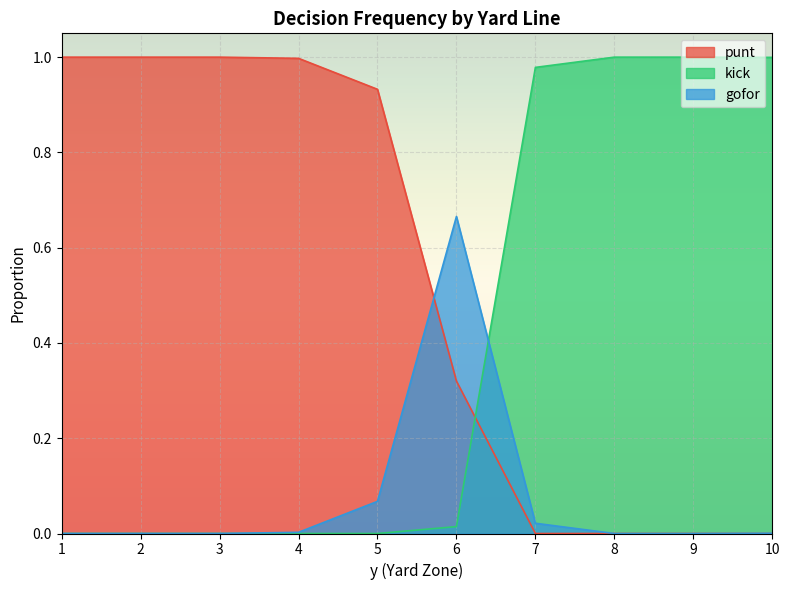

At 4, list the series in order from largest to smallest.

punt, gofor, kick